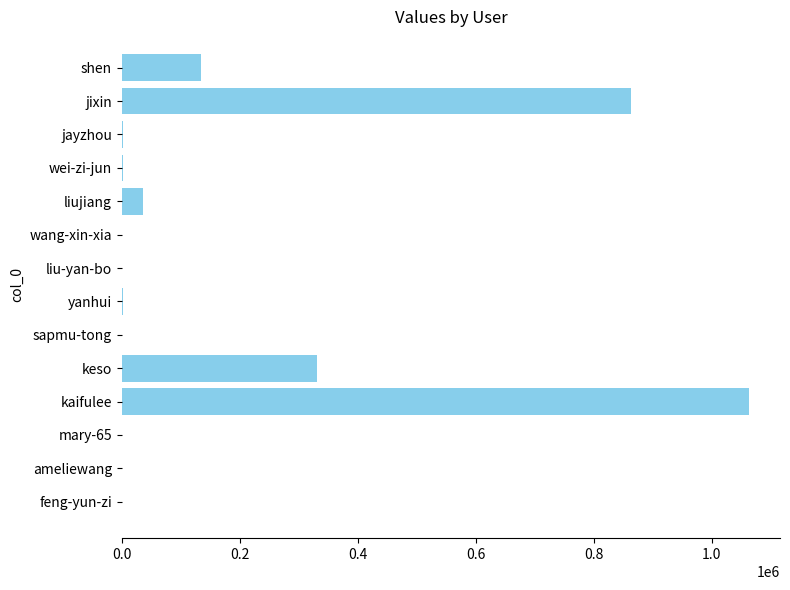

At which category does the chart reach its peak across all series?

kaifulee